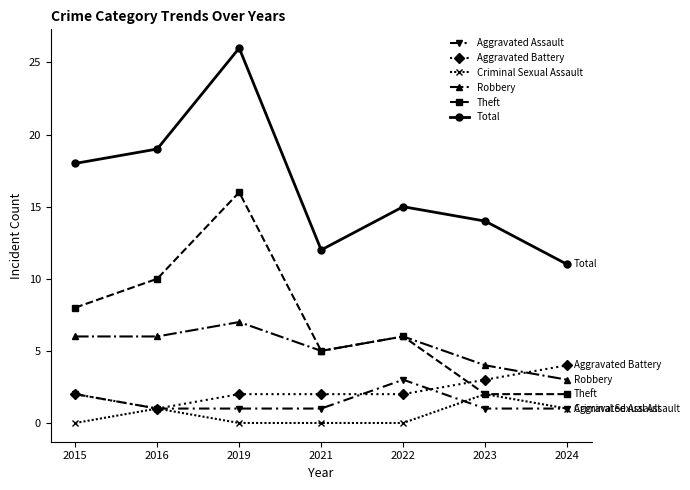

What is the greatest value displayed?

26